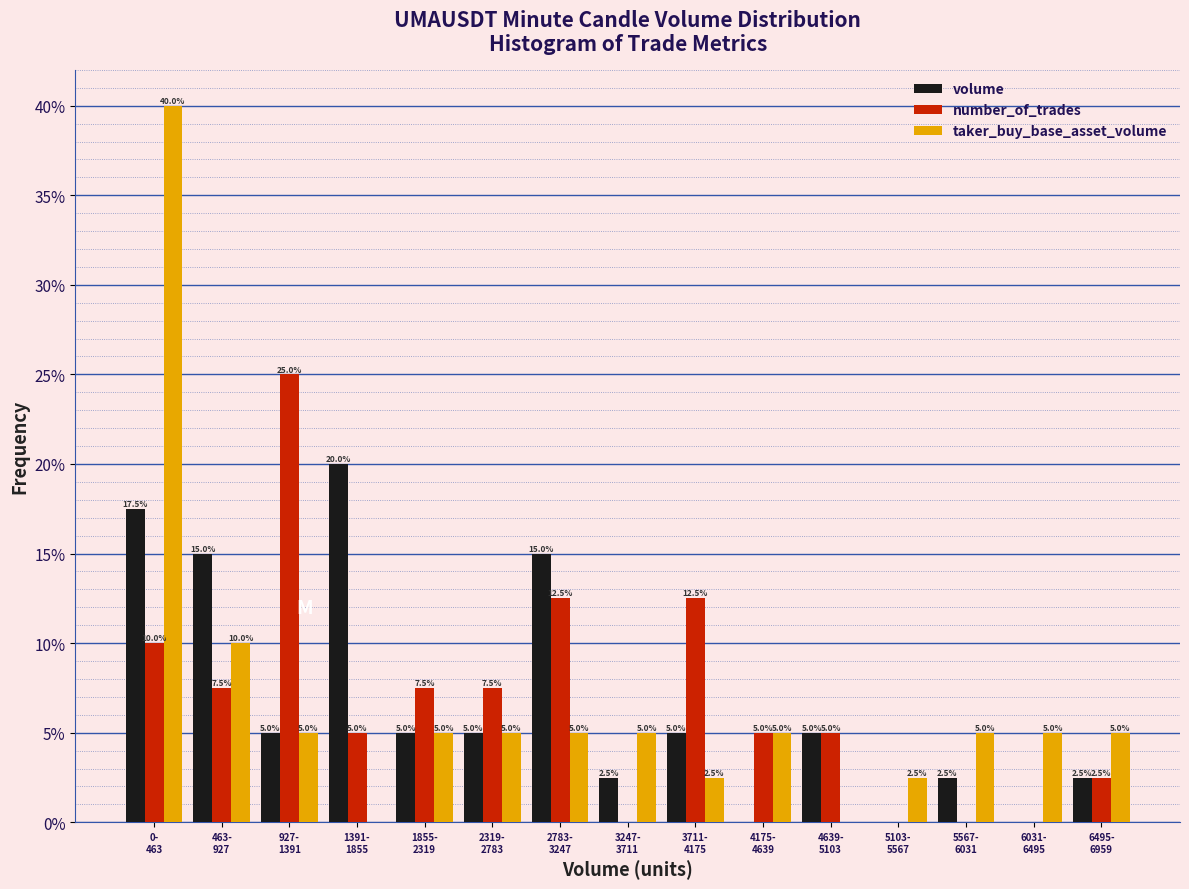

What is the maximum value shown in the chart?

40.0